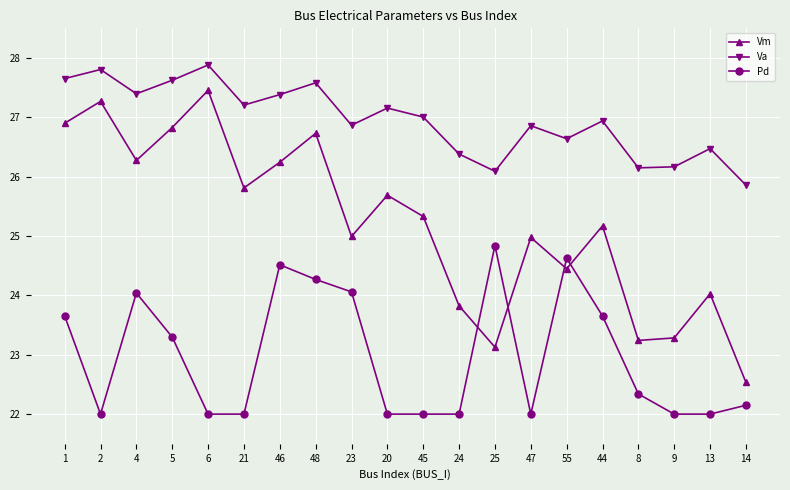

True or false: Va has a value of 25.9 at 14.

True